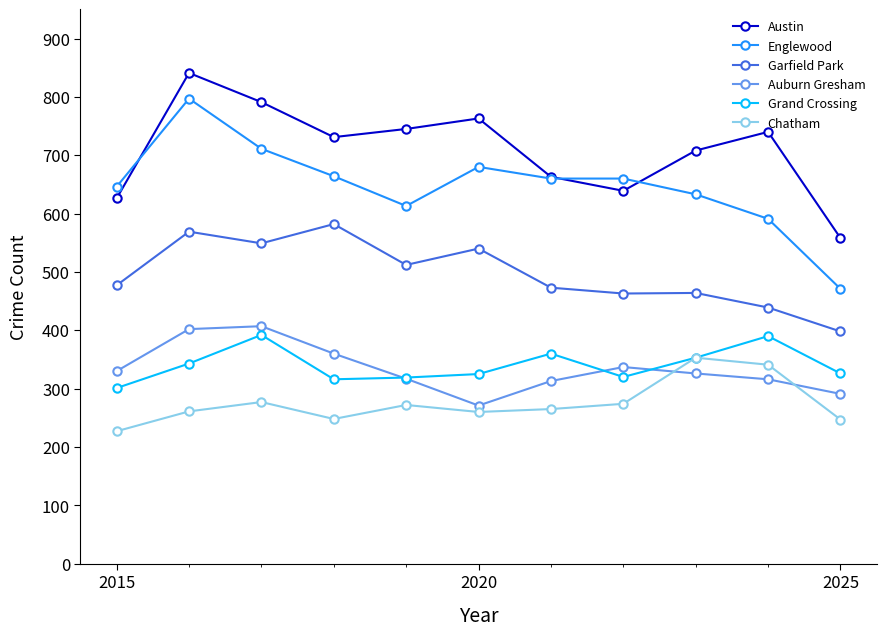

What is the maximum value shown in the chart?

841